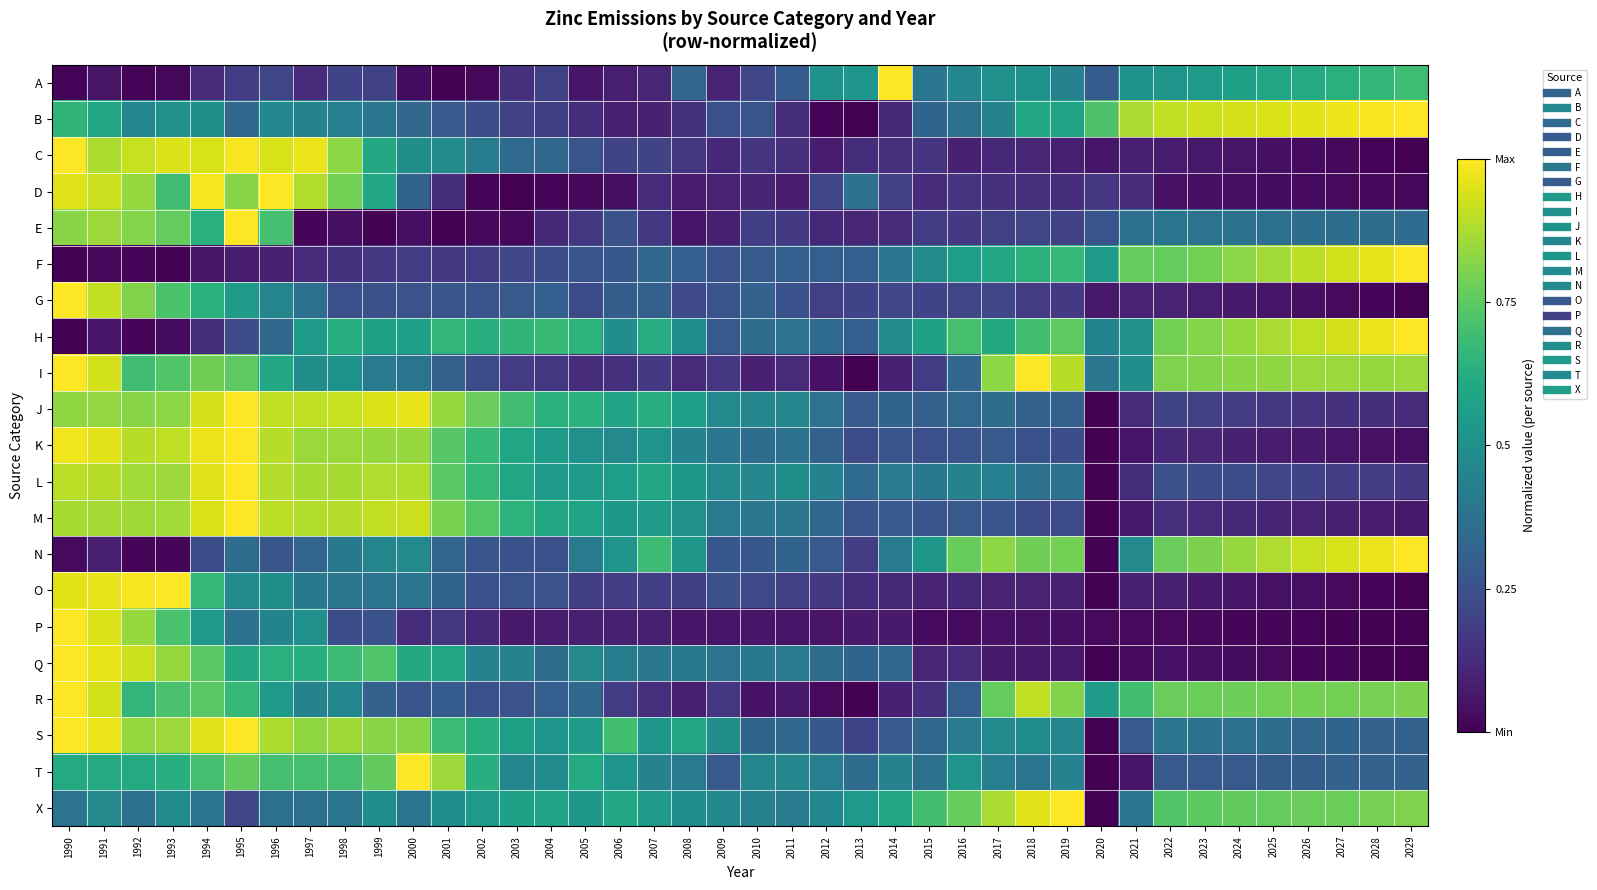

Which series has the largest range (max minus min)?

A